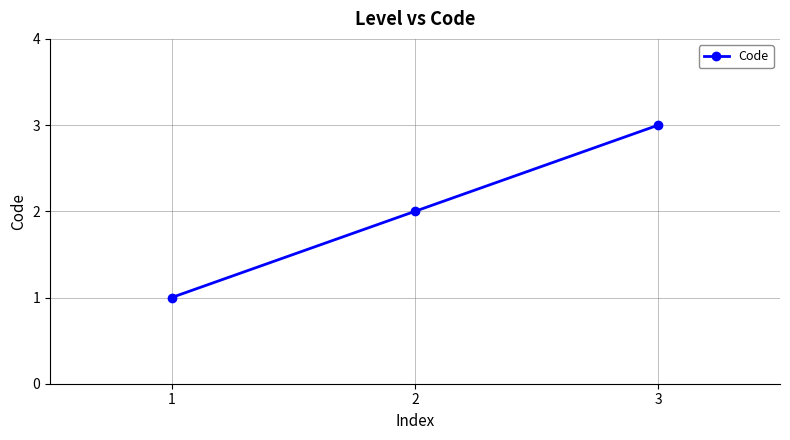

Which label corresponds to the largest value in the chart?

3